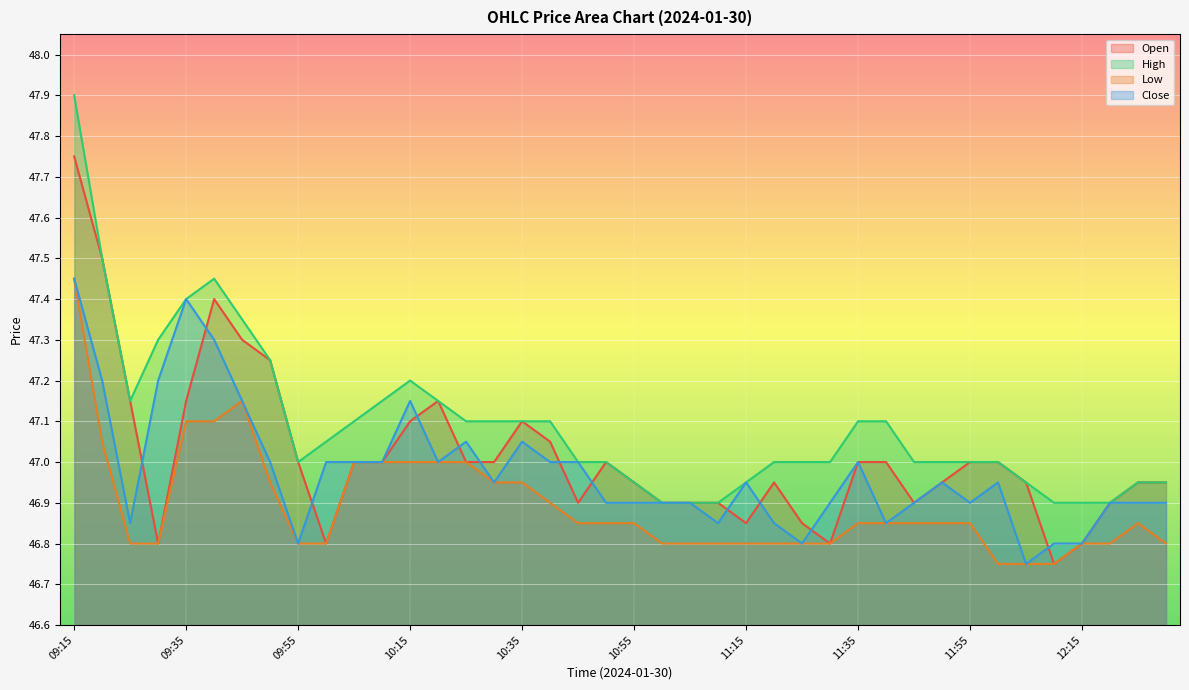

Which series has the largest total across all categories?

High